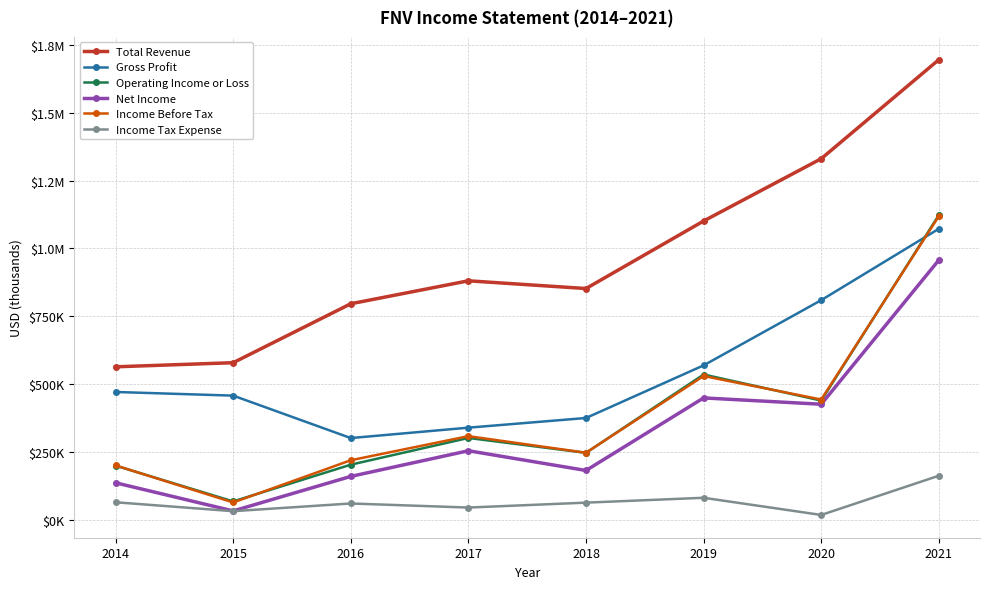

What is the difference between the Operating Income or Loss values at 2015 and 2020?

371700